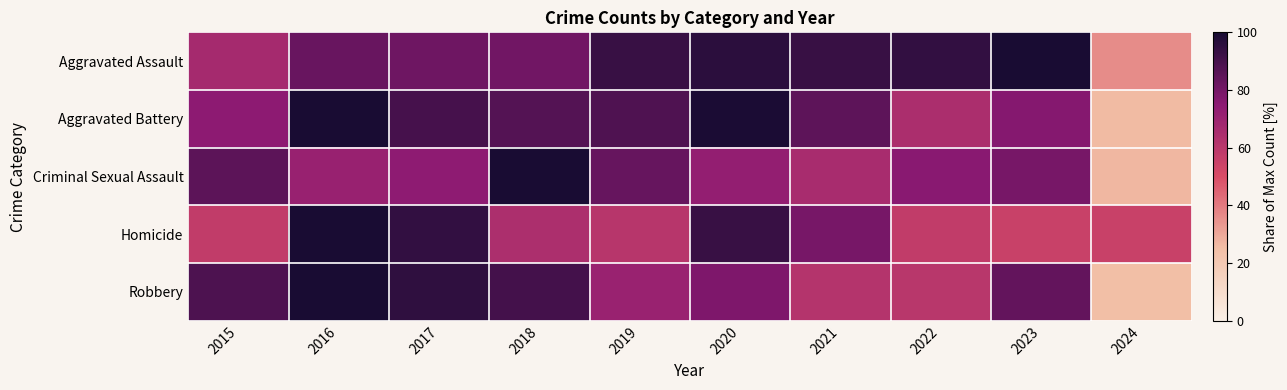

Reading left to right, extract all data points from this chart.

Aggravated Assault: 2015=66.5	2016=82.7	2017=81.5	2018=80.7	2019=93.0	2020=95.9	2021=93.0	2022=94.2	2023=100.0	2024=36.2
Aggravated Battery: 2015=74.5	2016=100.0	2017=90.2	2018=86.8	2019=88.0	2020=99.3	2021=84.9	2022=64.5	2023=76.6	2024=26.0
Criminal Sexual Assault: 2015=85.4	2016=70.7	2017=74.0	2018=100.0	2019=82.9	2020=72.4	2021=65.9	2022=75.6	2023=79.7	2024=26.8
Homicide: 2015=57.5	2016=100.0	2017=94.3	2018=64.4	2019=60.9	2020=93.1	2021=79.3	2022=57.5	2023=55.2	2024=55.2
Robbery: 2015=88.6	2016=100.0	2017=95.2	2018=90.5	2019=70.5	2020=77.8	2021=61.8	2022=60.4	2023=83.9	2024=24.8